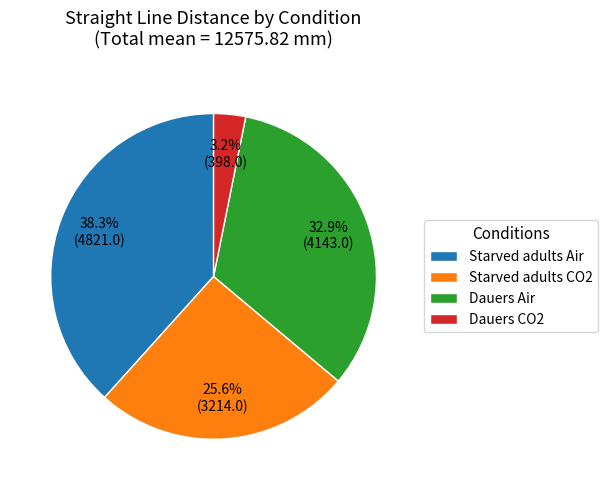

Is it true that Starved adults CO2 is 26% of the pie?

True